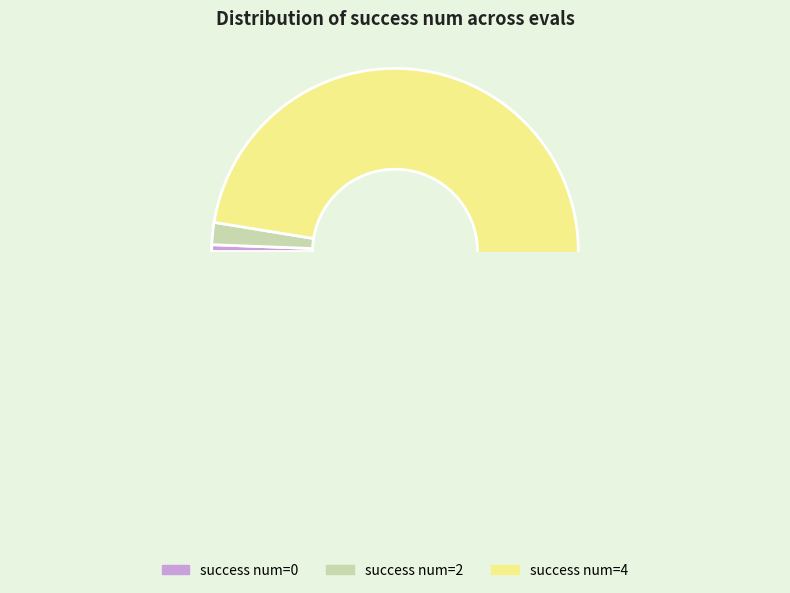

Count the number of slices in the pie.

3